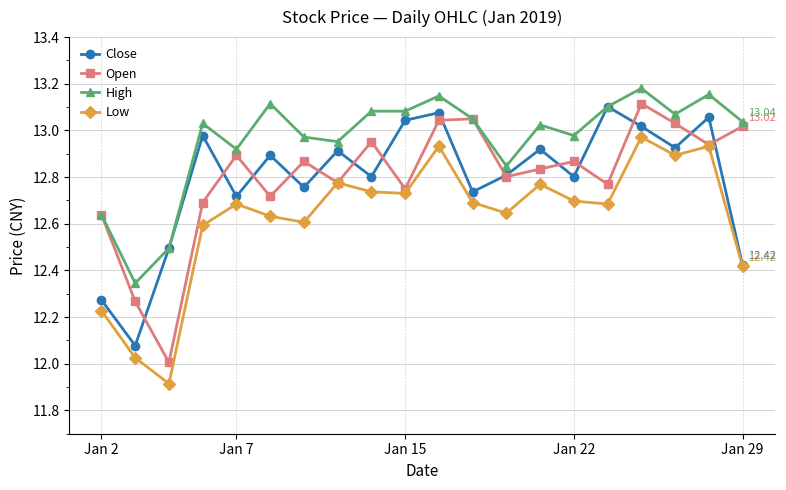

Which series has the largest total across all categories?

High